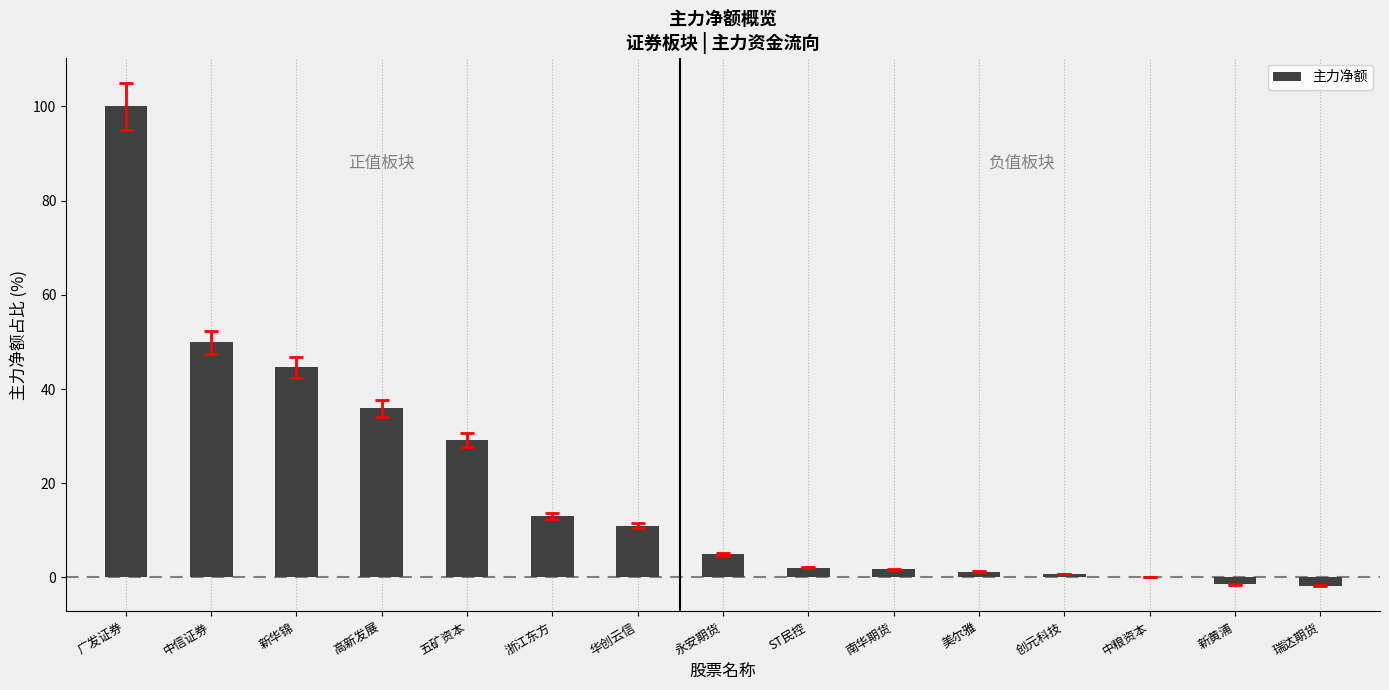

What is the greatest value displayed?

100.0